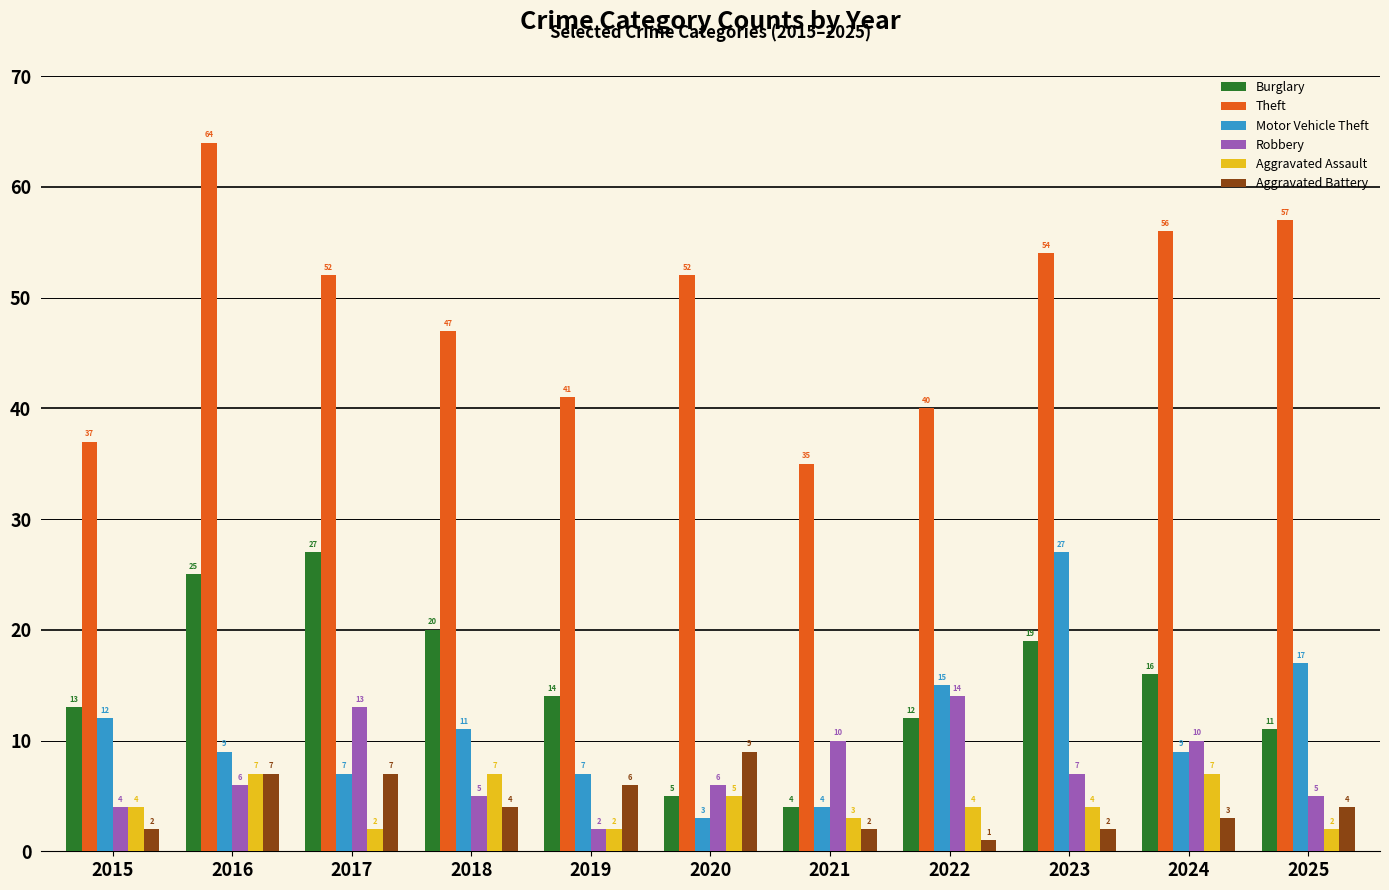

Does the chart contain any negative values?

No